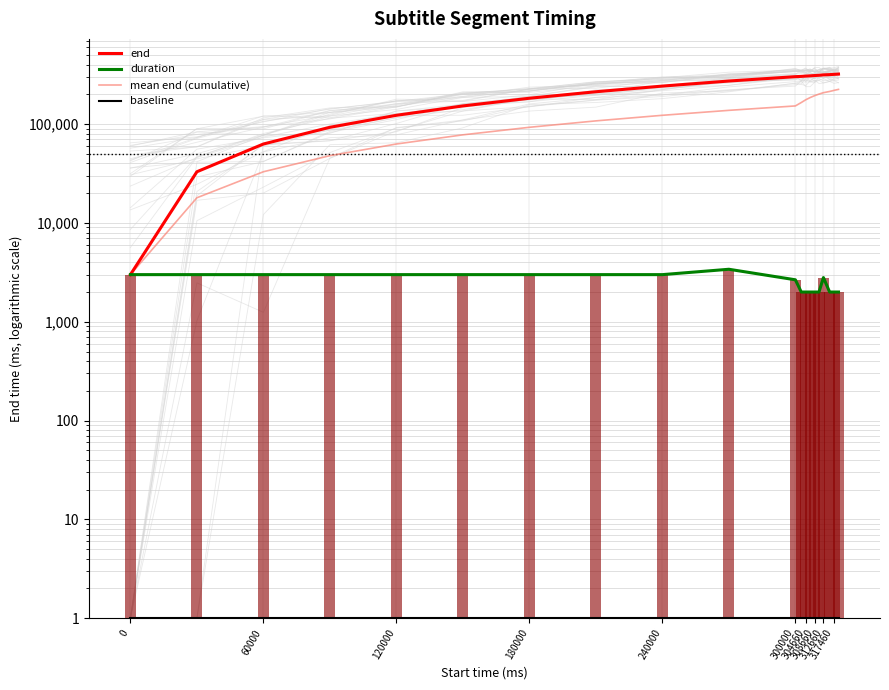

What is the maximum value shown in the chart?

321460.0